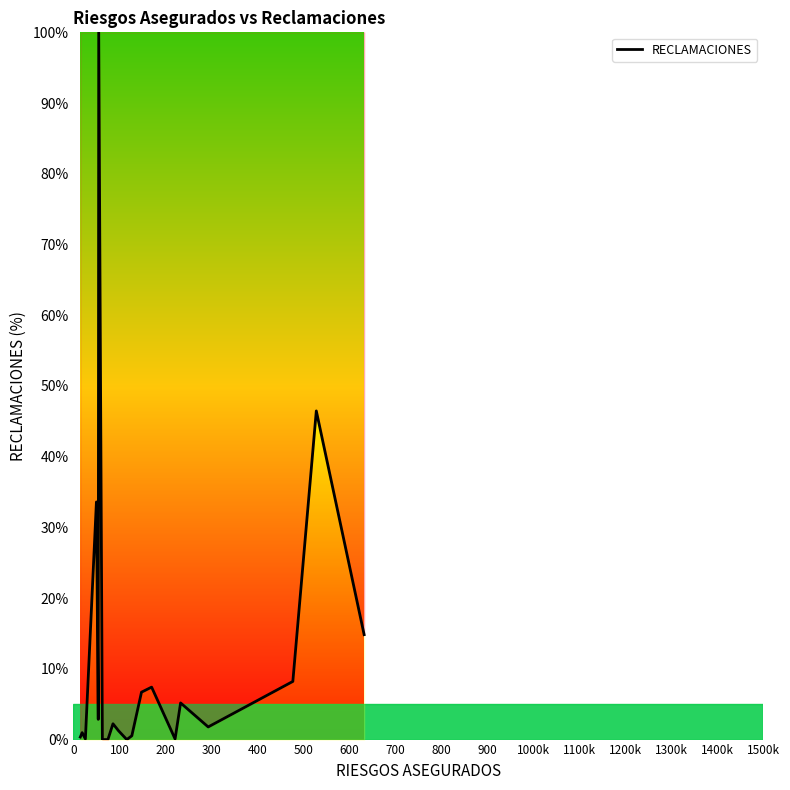

How many categories are shown in the chart?

20